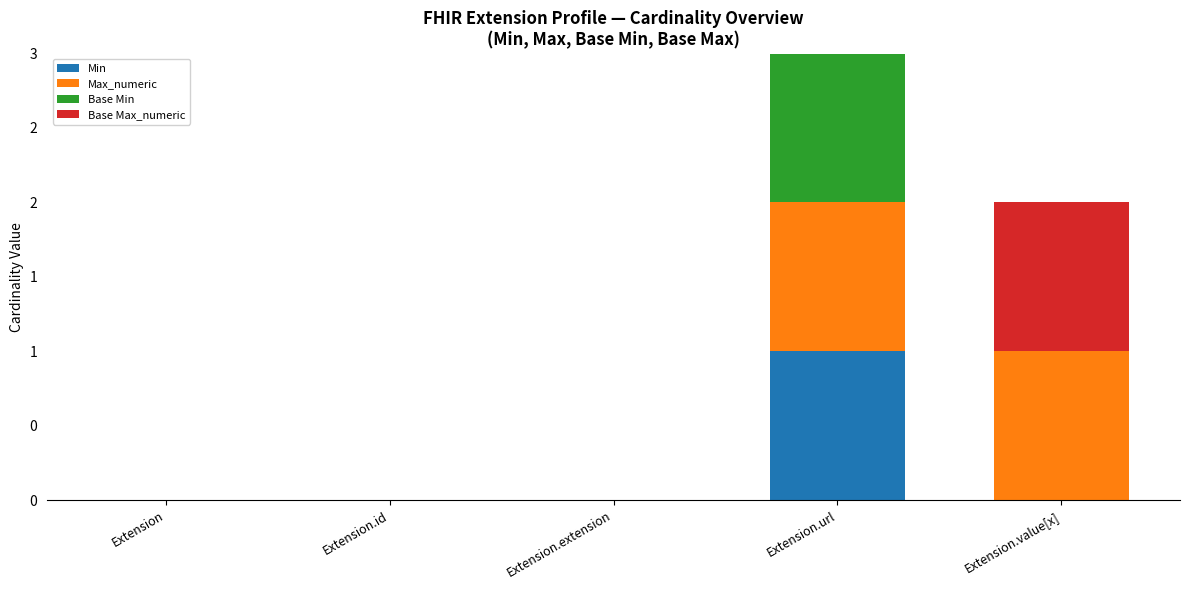

Is it true that Base Max_numeric equals 0 at Extension.extension?

False